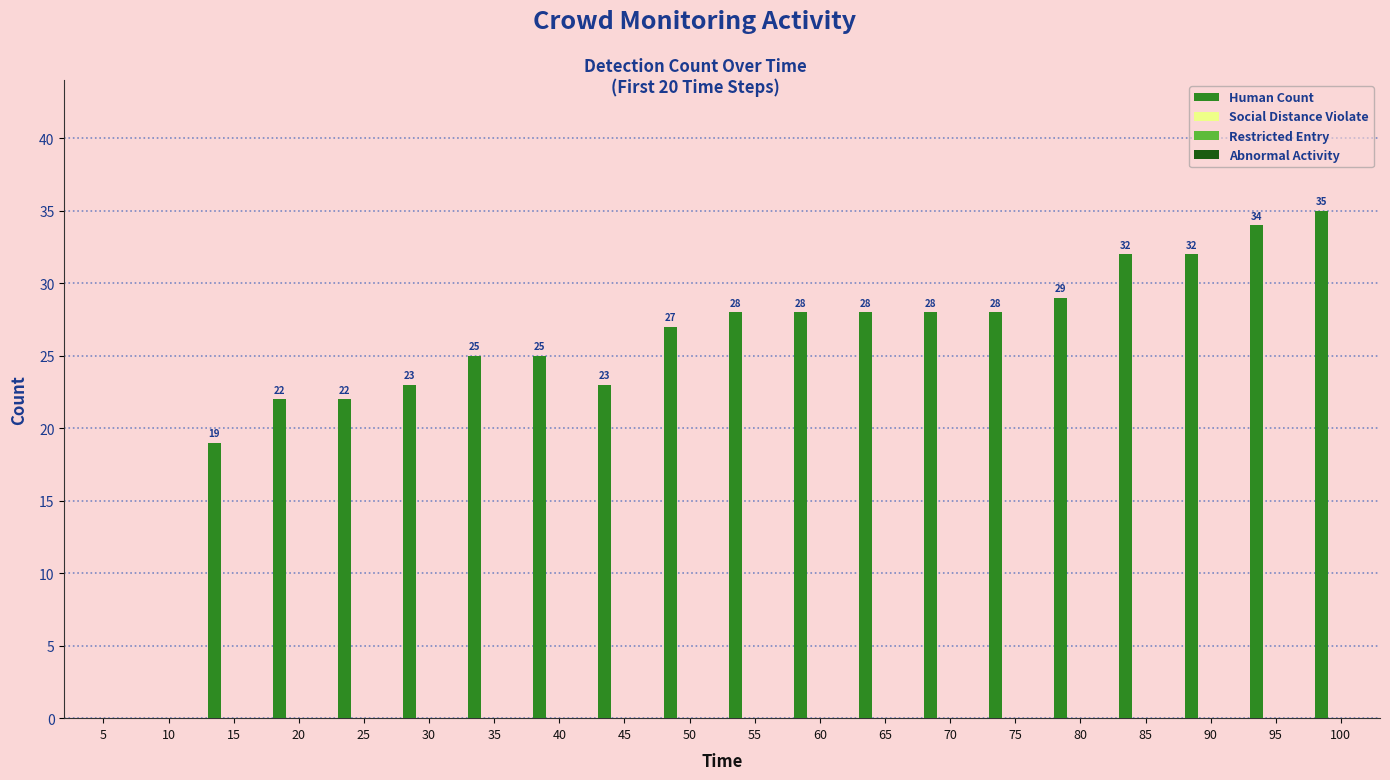

Are the bars horizontal?

No